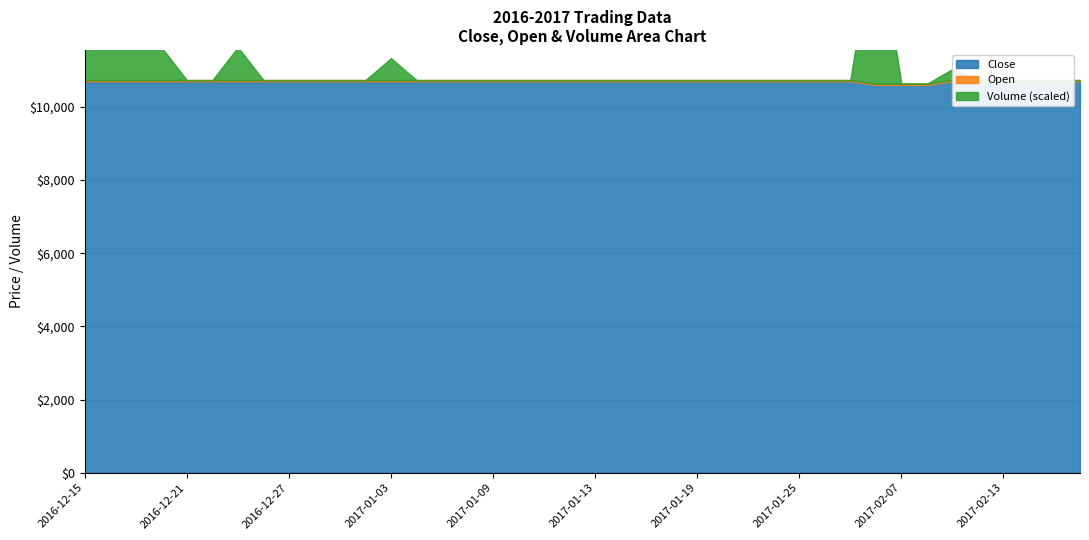

What is the difference between the second highest and second lowest values in the Open series?

77